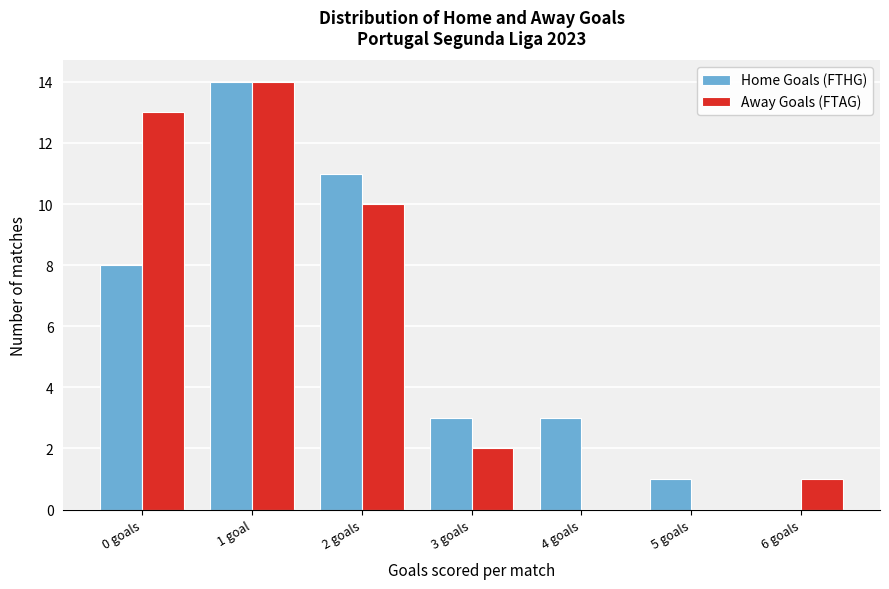

Reading left to right, what are all the values shown in this chart?

Home Goals (FTHG): 0 goals=8	1 goal=14	2 goals=11	3 goals=3	4 goals=3	5 goals=1	6 goals=0
Away Goals (FTAG): 0 goals=13	1 goal=14	2 goals=10	3 goals=2	4 goals=0	5 goals=0	6 goals=1